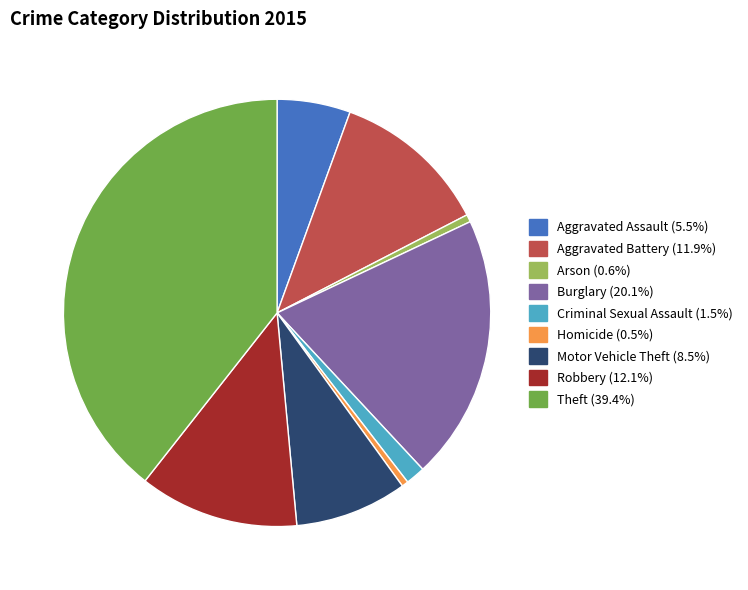

Is Arson the majority of the pie?

No